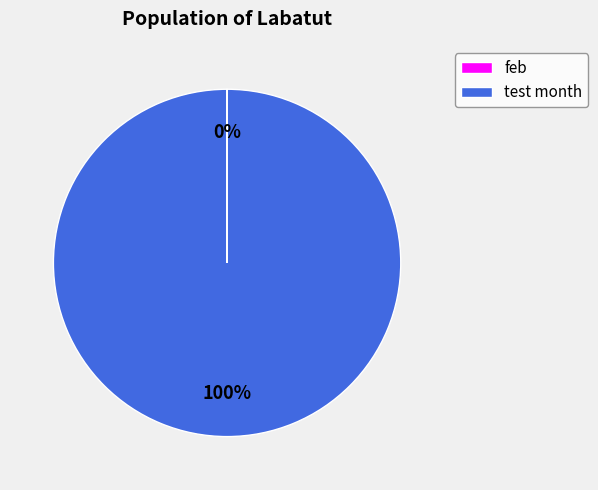

Which slice is the largest?

test month